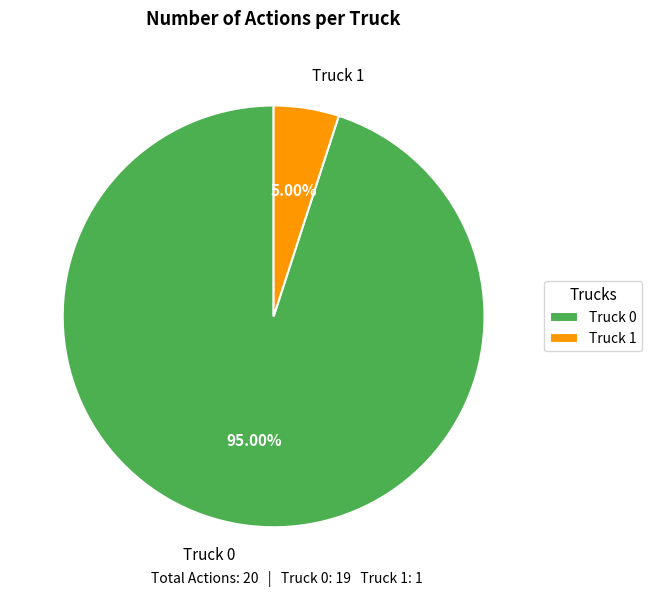

Between Truck 1 and Truck 0, which is larger?

Truck 0